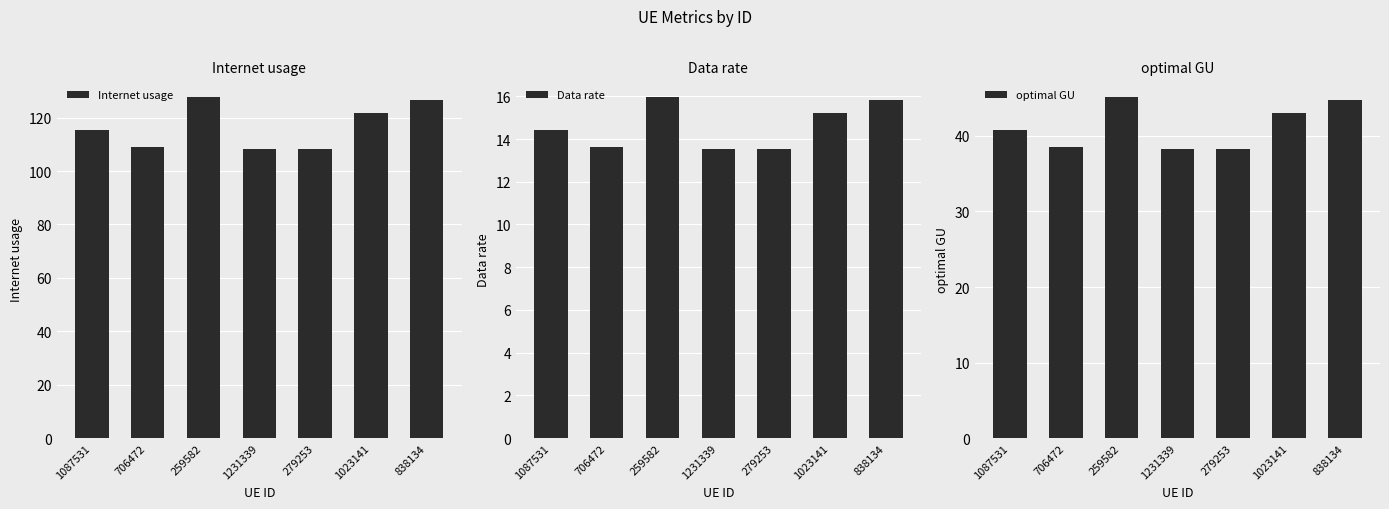

Reading left to right, what are all the values shown in this chart?

Internet usage: 1087531=115.3	706472=109.1	259582=127.6	1231339=108.2	279253=108.3	1023141=121.7	838134=126.6
Data rate: 1087531=14.4	706472=13.6	259582=16.0	1231339=13.5	279253=13.5	1023141=15.2	838134=15.8
optimal GU: 1087531=40.8	706472=38.6	259582=45.1	1231339=38.3	279253=38.3	1023141=43.0	838134=44.8